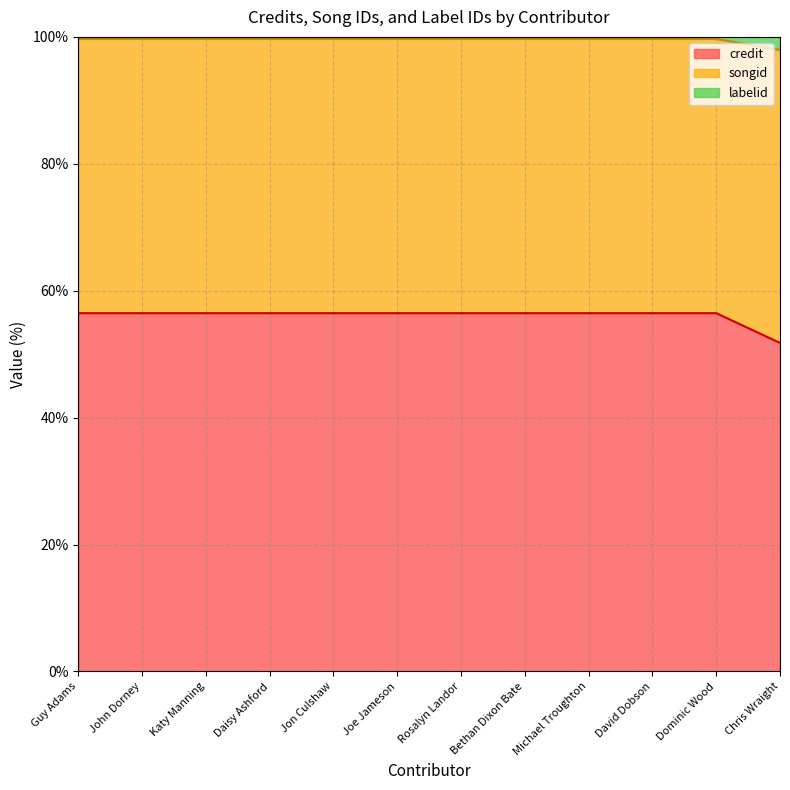

What is the lowest value of the credit series?

51.8